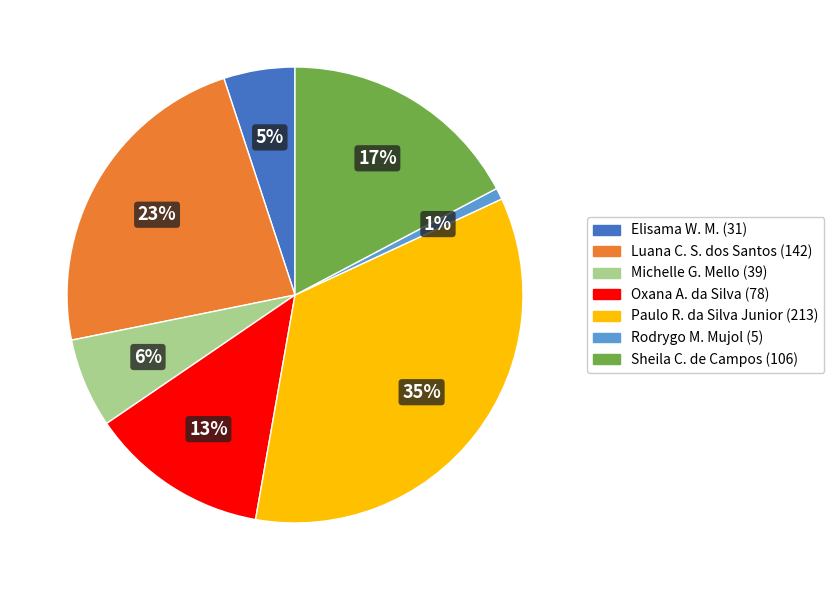

To the nearest percent, what is the difference between the largest and smallest slice percentages?

34%